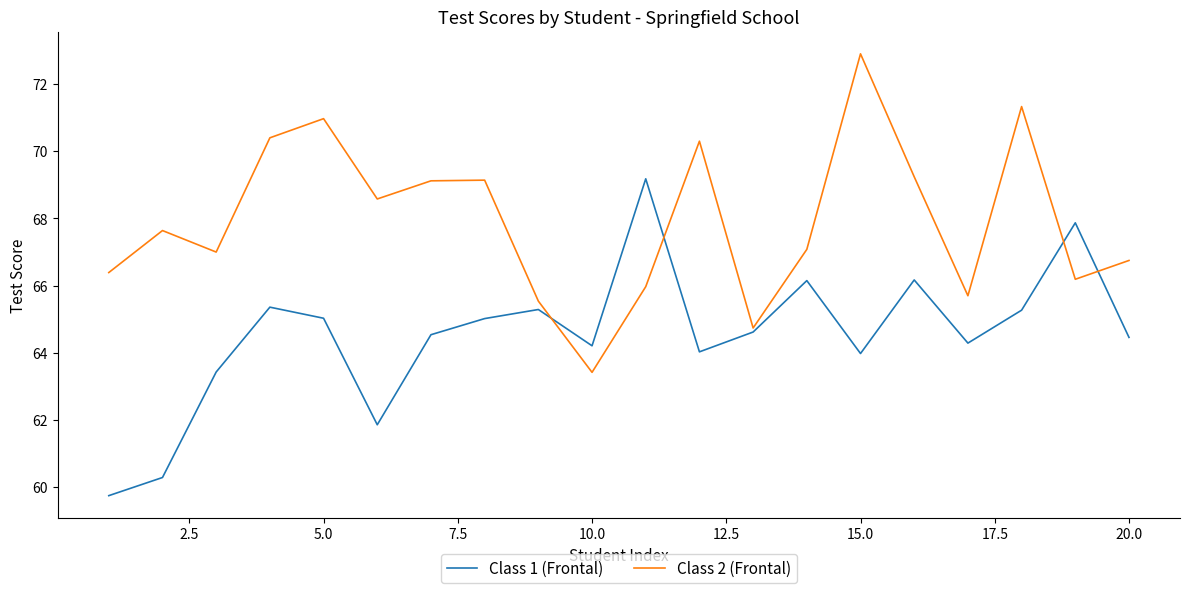

Which series has the largest total across all categories?

Class 2 (Frontal)